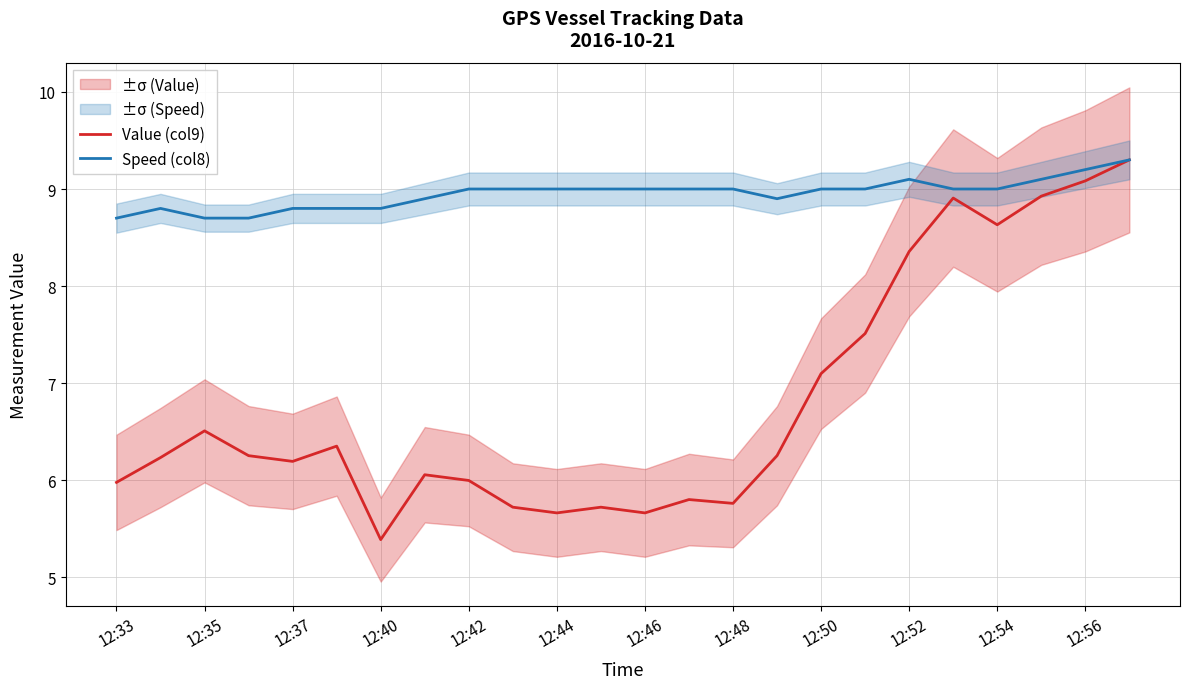

Count the Speed (col8) values in the range 8 to 9.

20